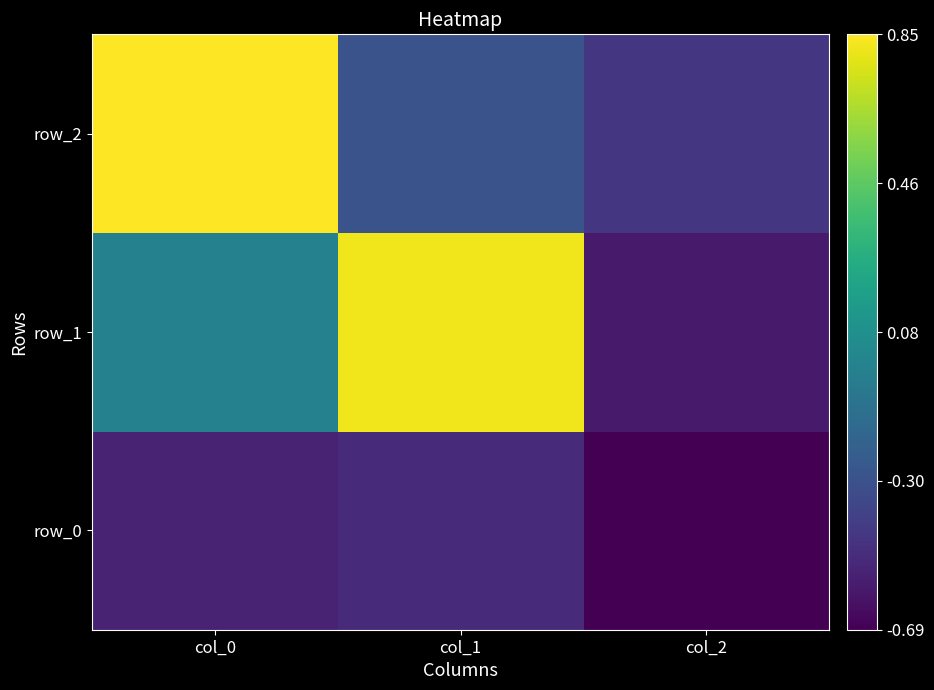

The value of row_2 at col_2 is -0.4. True or false?

True